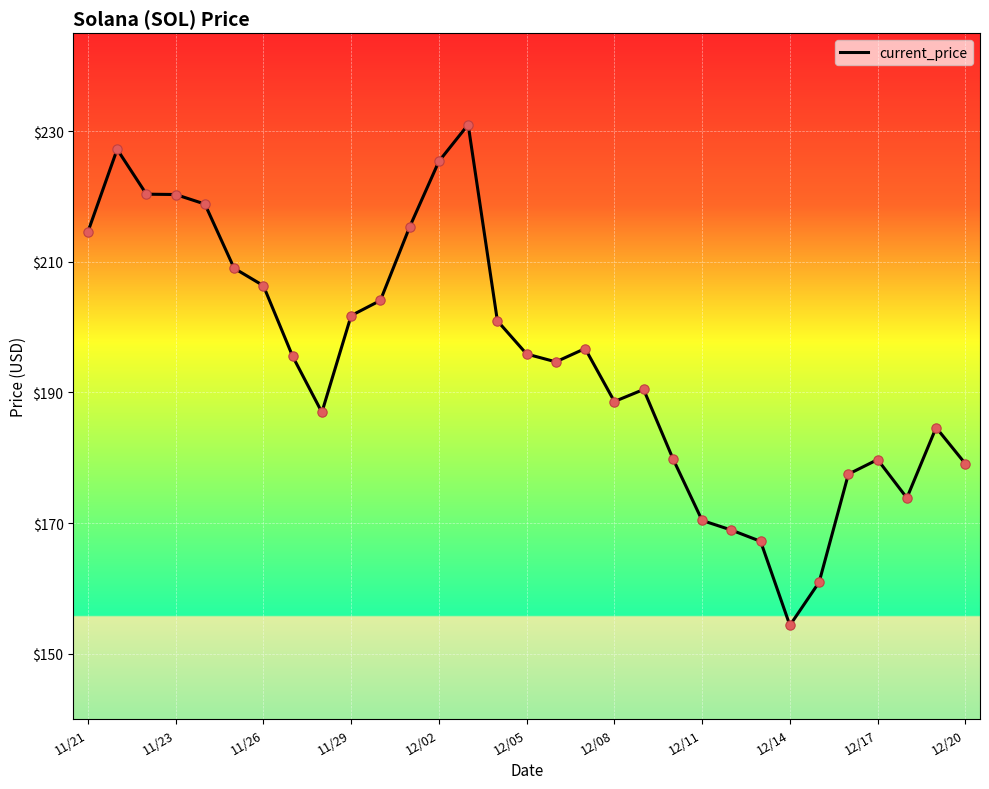

What is the difference between the maximum and minimum values?

76.7